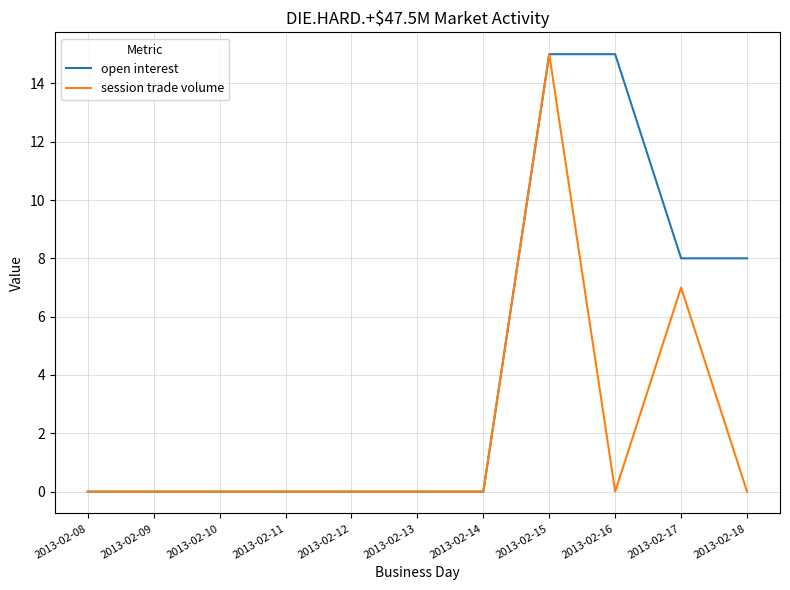

Is this an area chart (filled region under the line)?

No